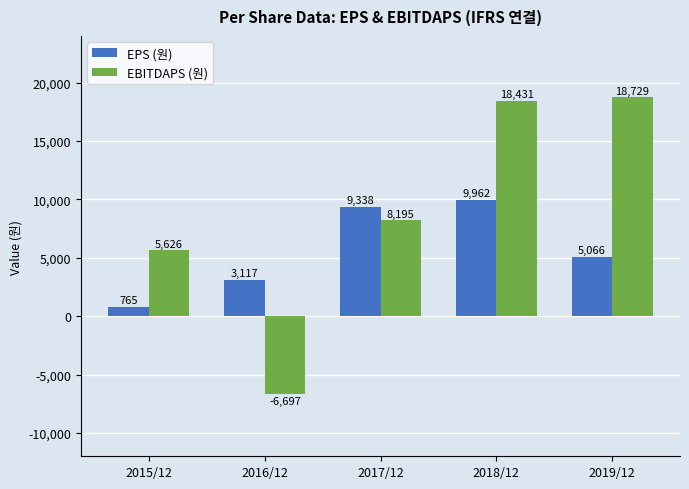

How many negative values does the EBITDAPS (원) series have?

1